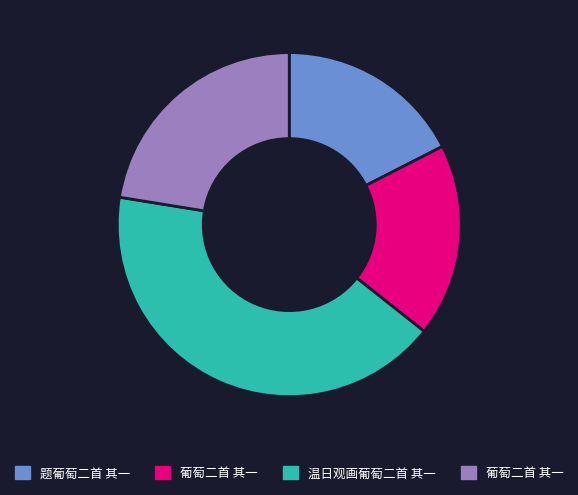

Is there a majority slice in this chart?

No